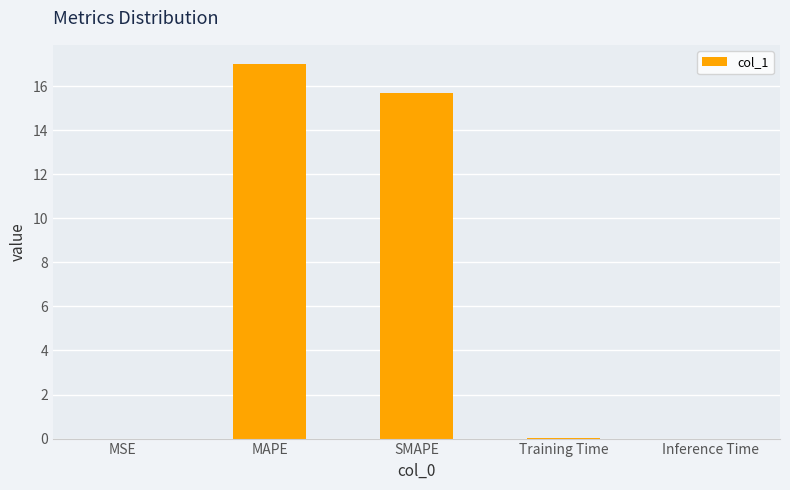

What is the sum of all values?

32.7